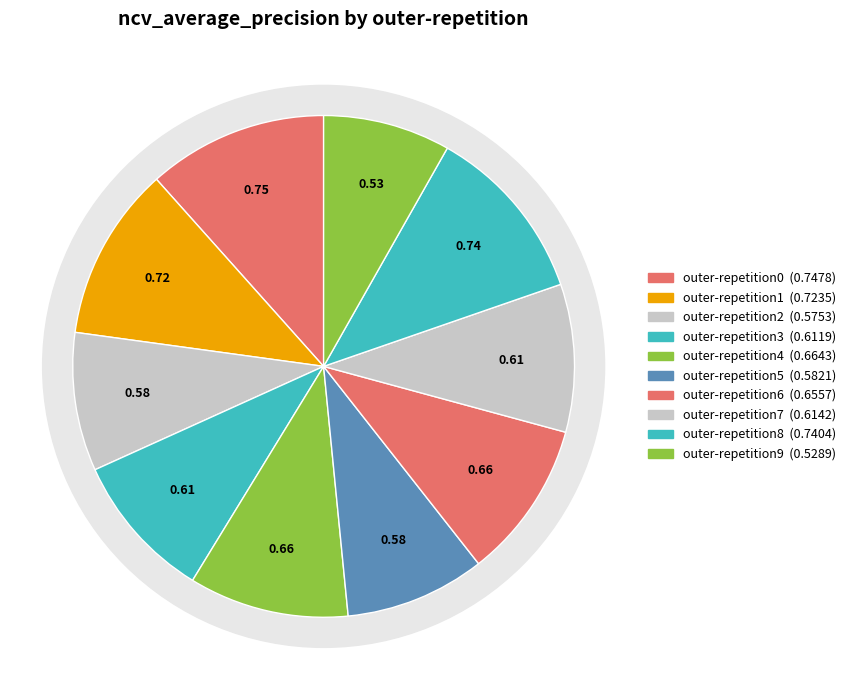

Is outer-repetition9 the majority of the pie?

No